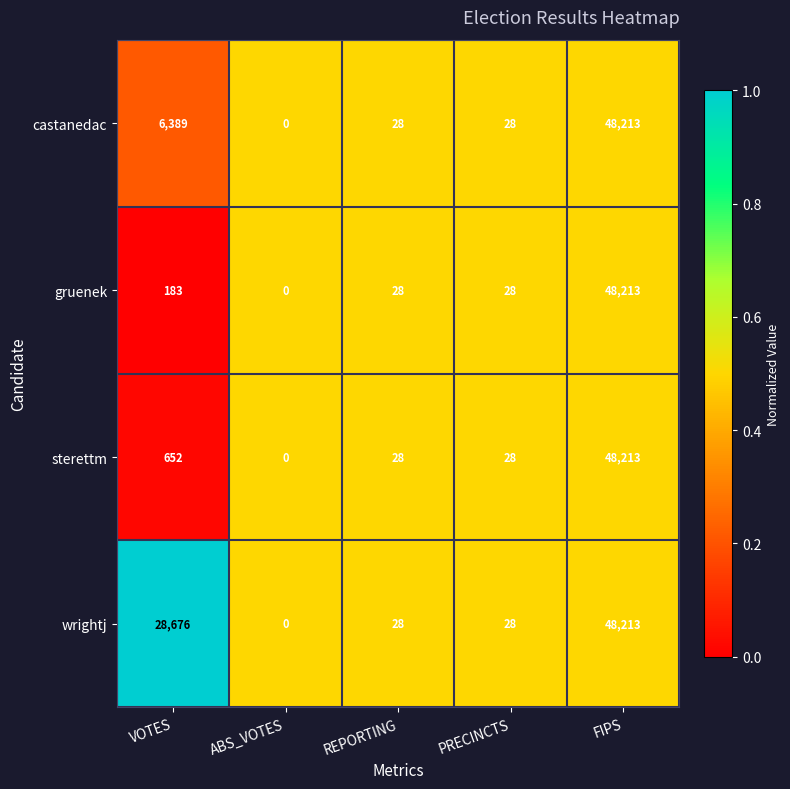

At which label is gruenek closest to 24106?

VOTES